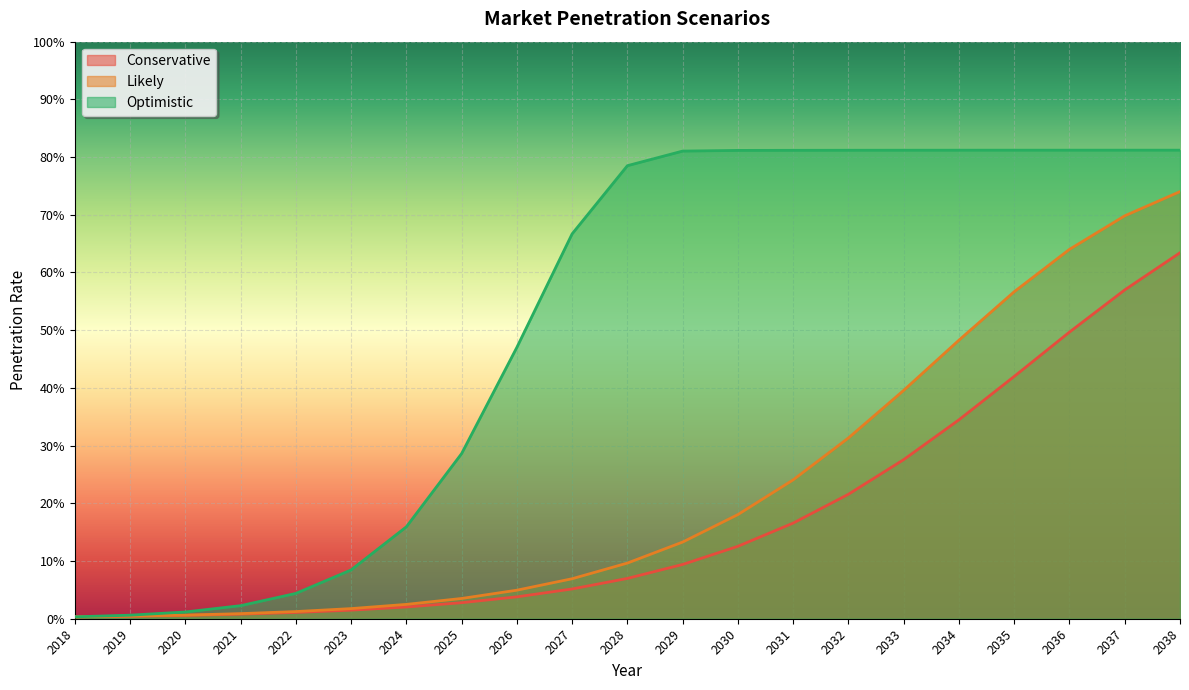

What is the difference between the second highest and minimum values in the Optimistic series?

0.8